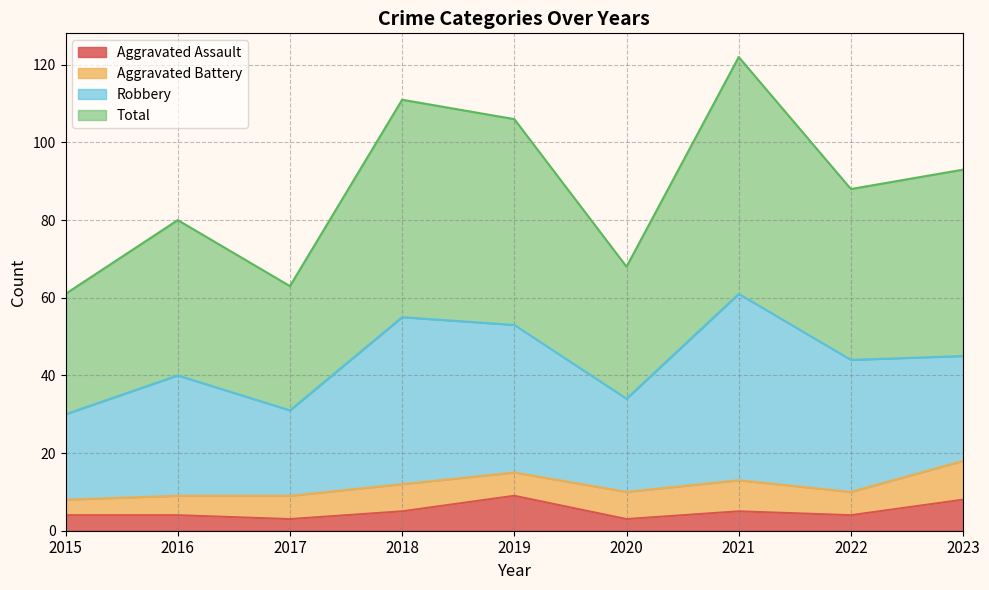

True or false: Aggravated Assault and Total cross at least once.

False